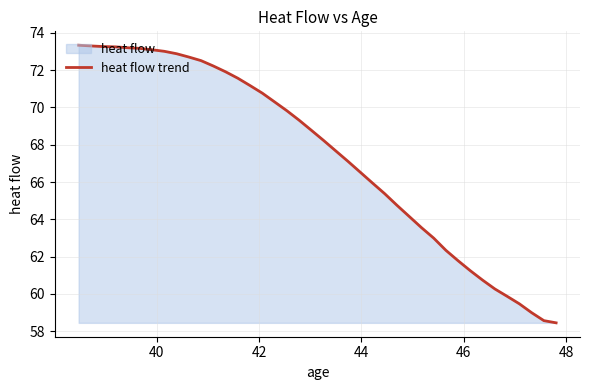

What is the minimum value shown in the chart?

58.5